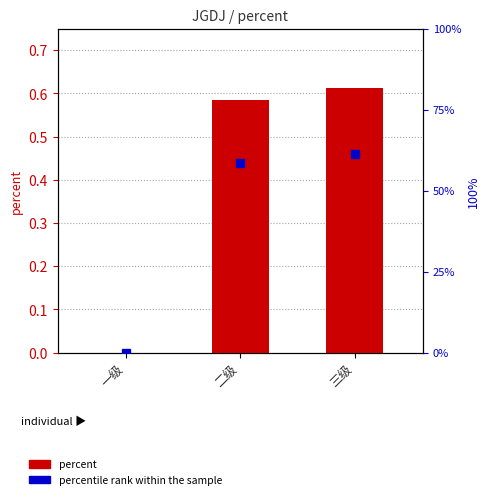

At which label is the value closest to 0?

一级